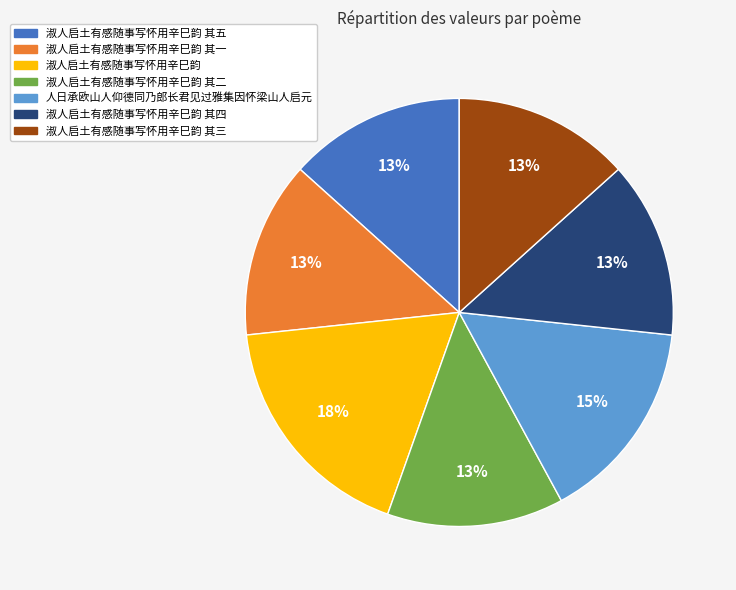

Approximately how many times larger is the value at 淑人启土有感随事写怀用辛巳韵 其一 compared to 人日承欧山人仰德同乃郎长君见过雅集因怀梁山人启元?

0.9